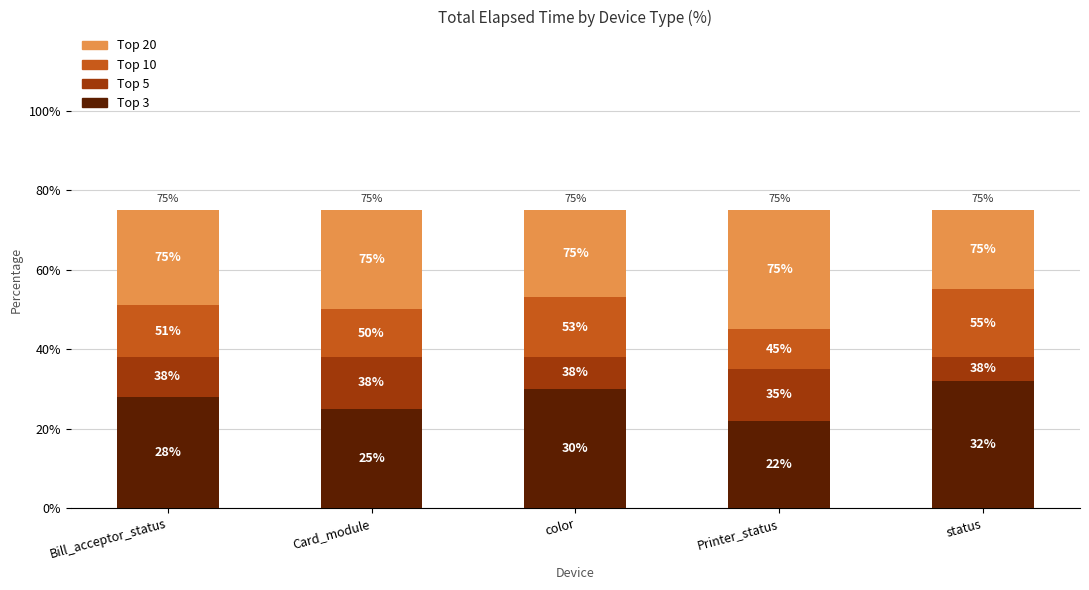

List the labels in order of Top 10 value, largest first.

status, color, Bill_acceptor_status, Card_module, Printer_status